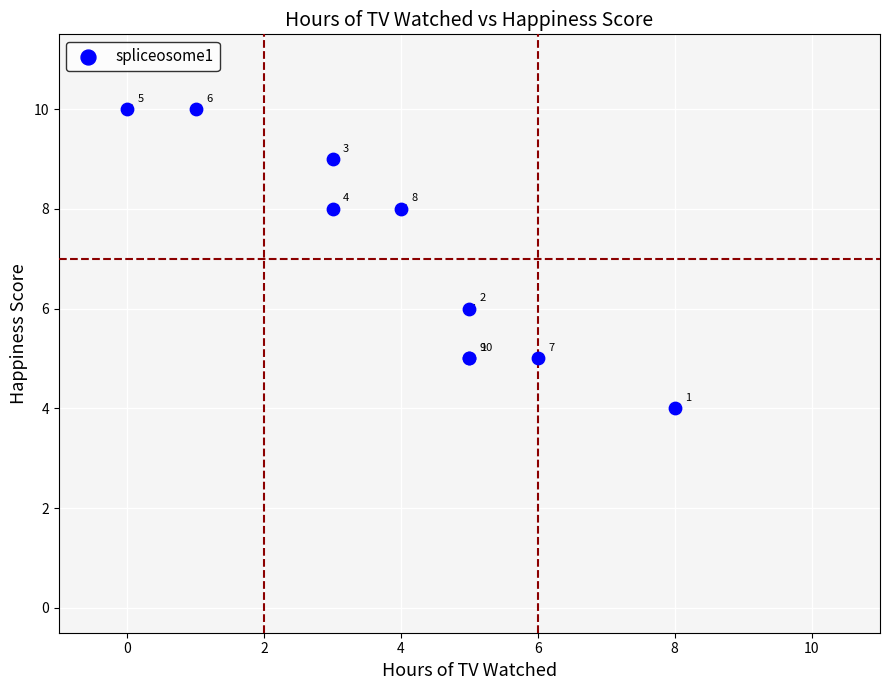

What Y value in the scatter plot is closest to 7?

6